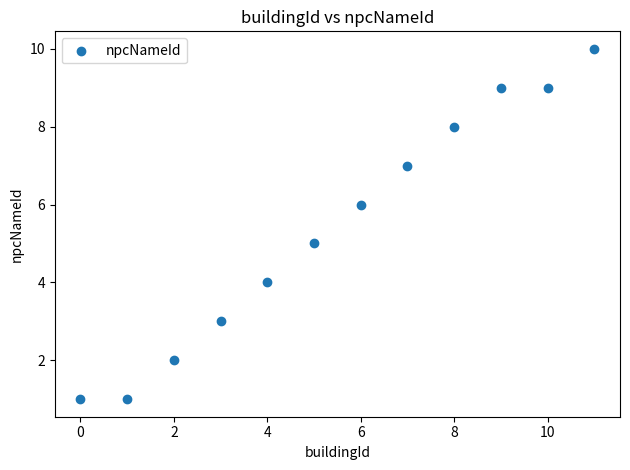

What is the average Y value?

5